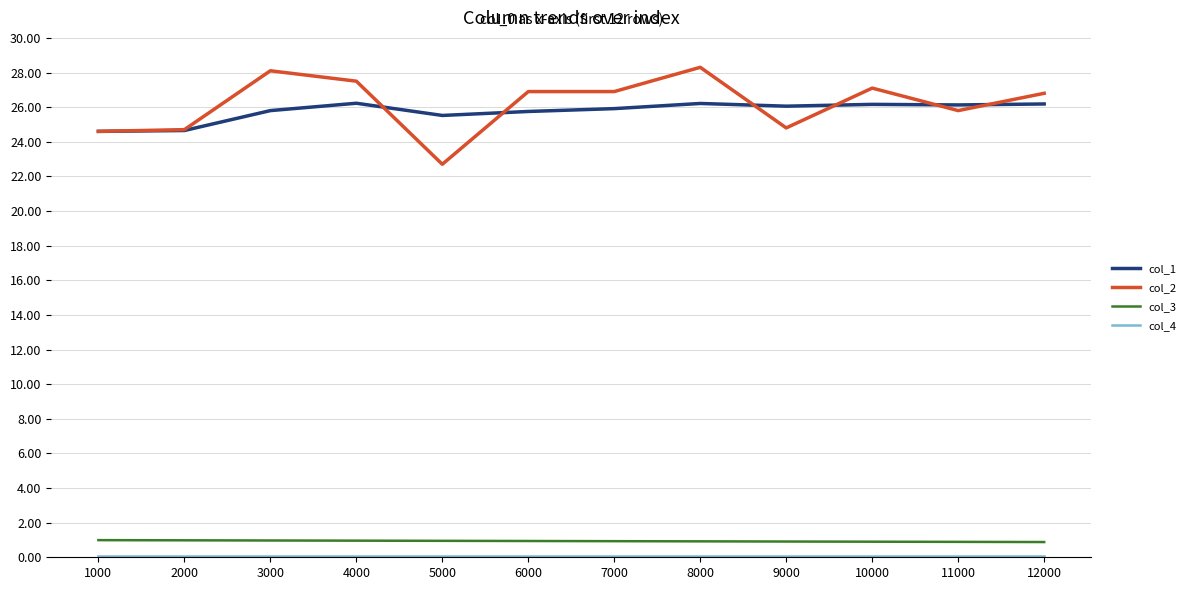

What is the highest value of the col_3 series?

1.0